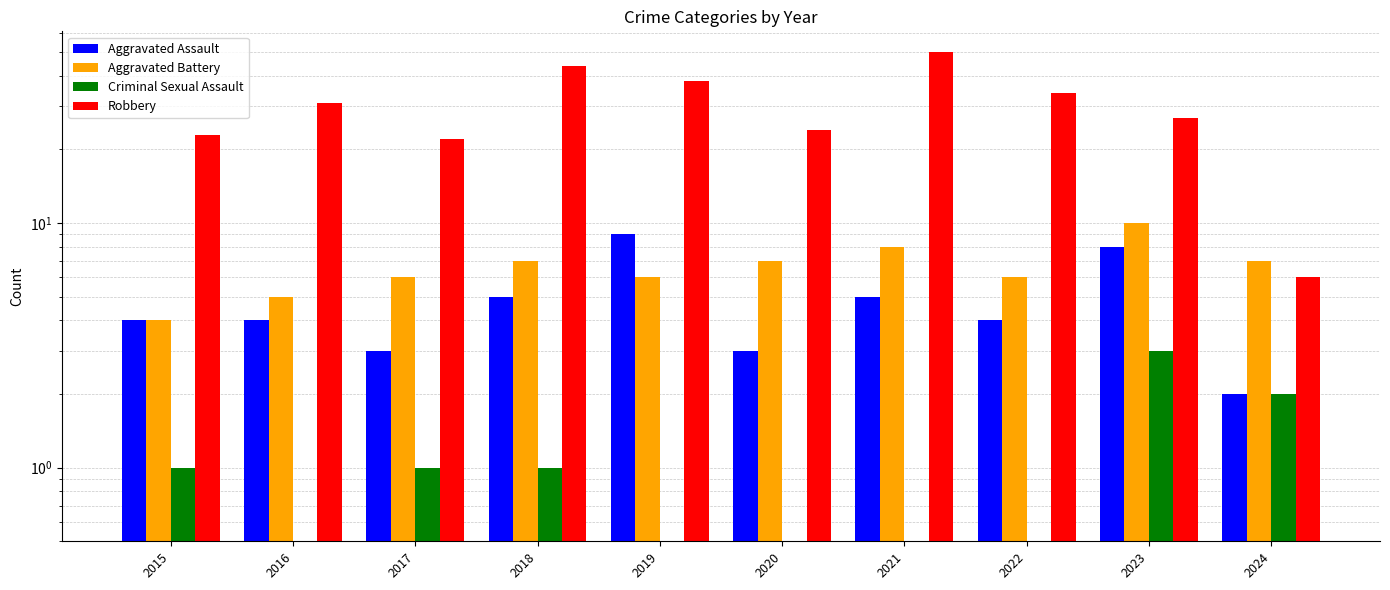

Which category has the highest value in the Aggravated Assault series?

2019